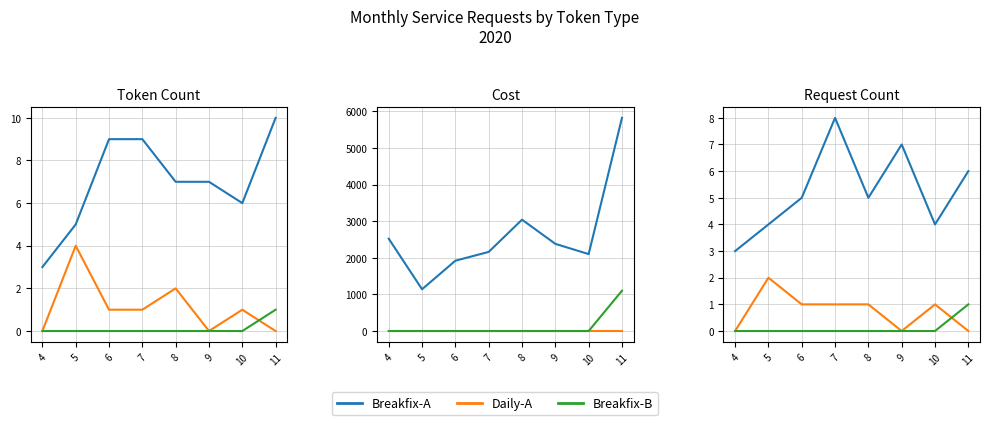

How many interior local peaks does the Daily-A series have?

2